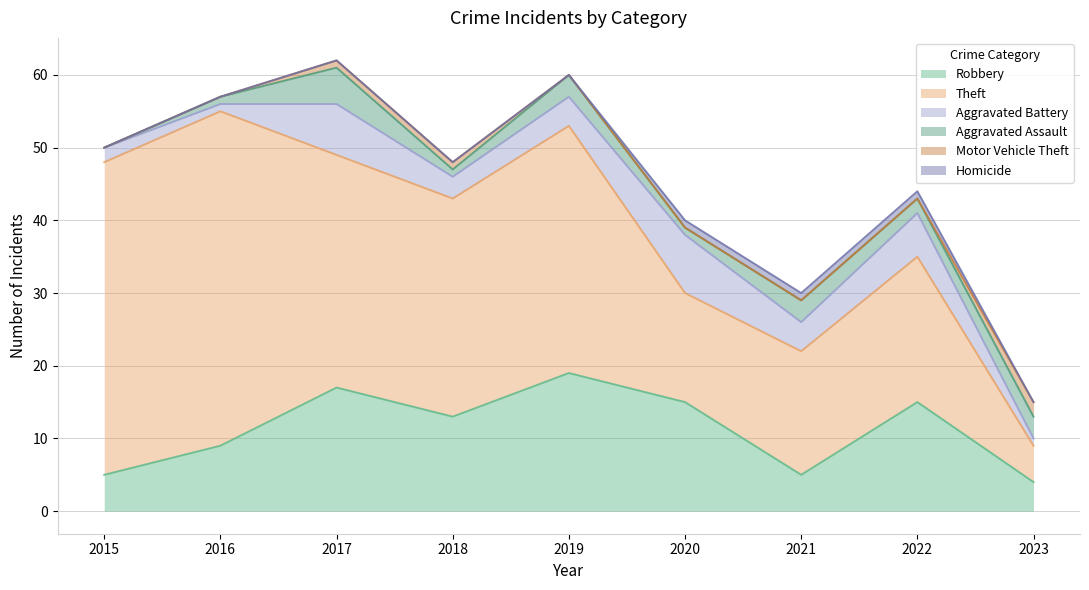

At which category does Robbery reach its first local valley?

2018